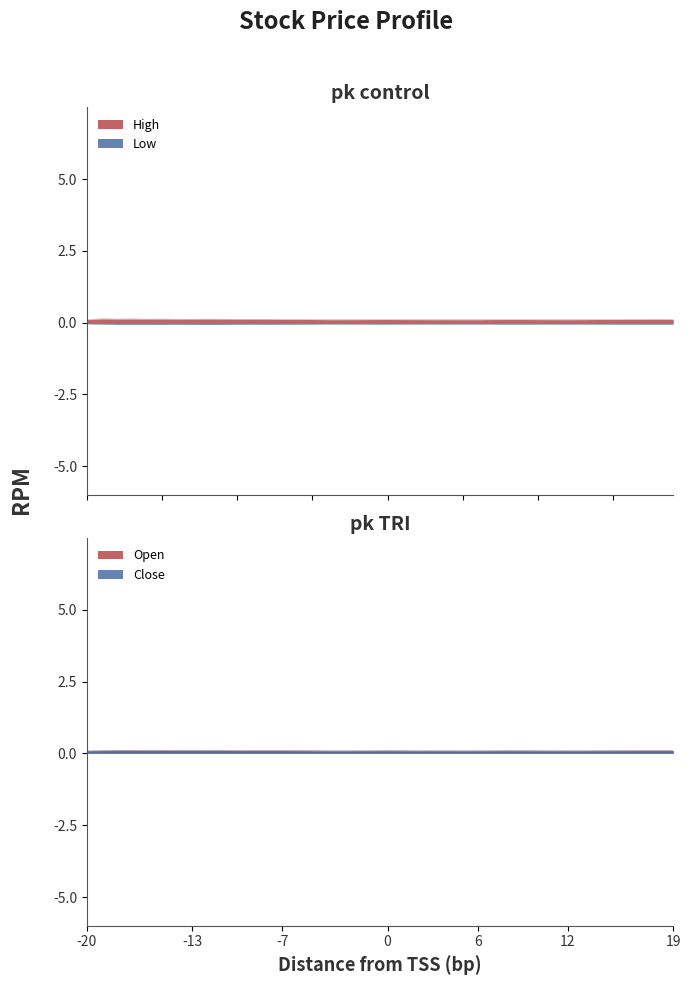

Count the number of data series in this chart.

4